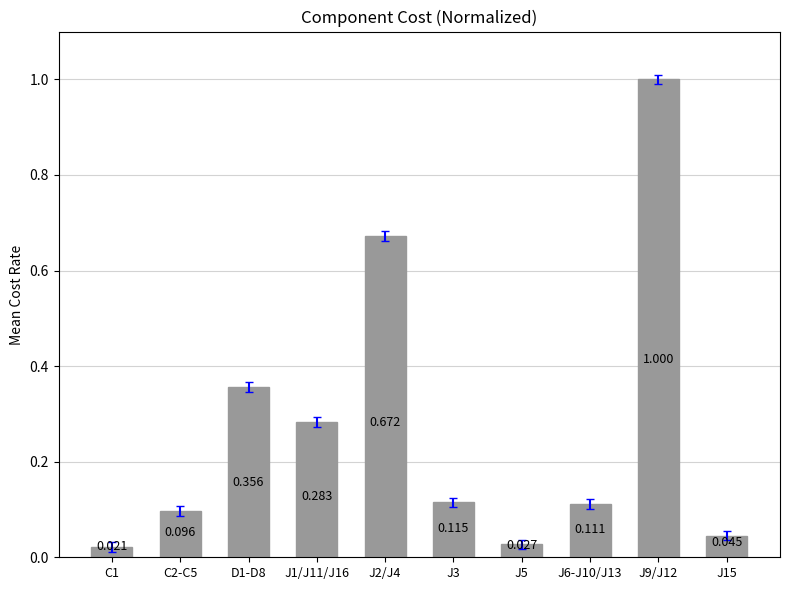

What is the sum of the values at C1 and D1-D8?

0.4